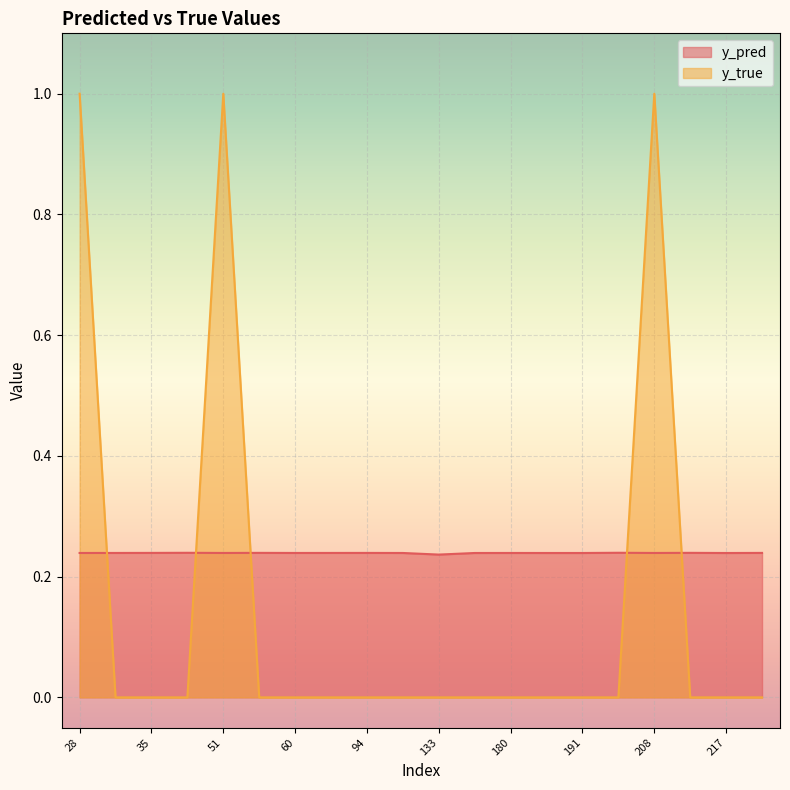

Count the number of categories in the chart.

20